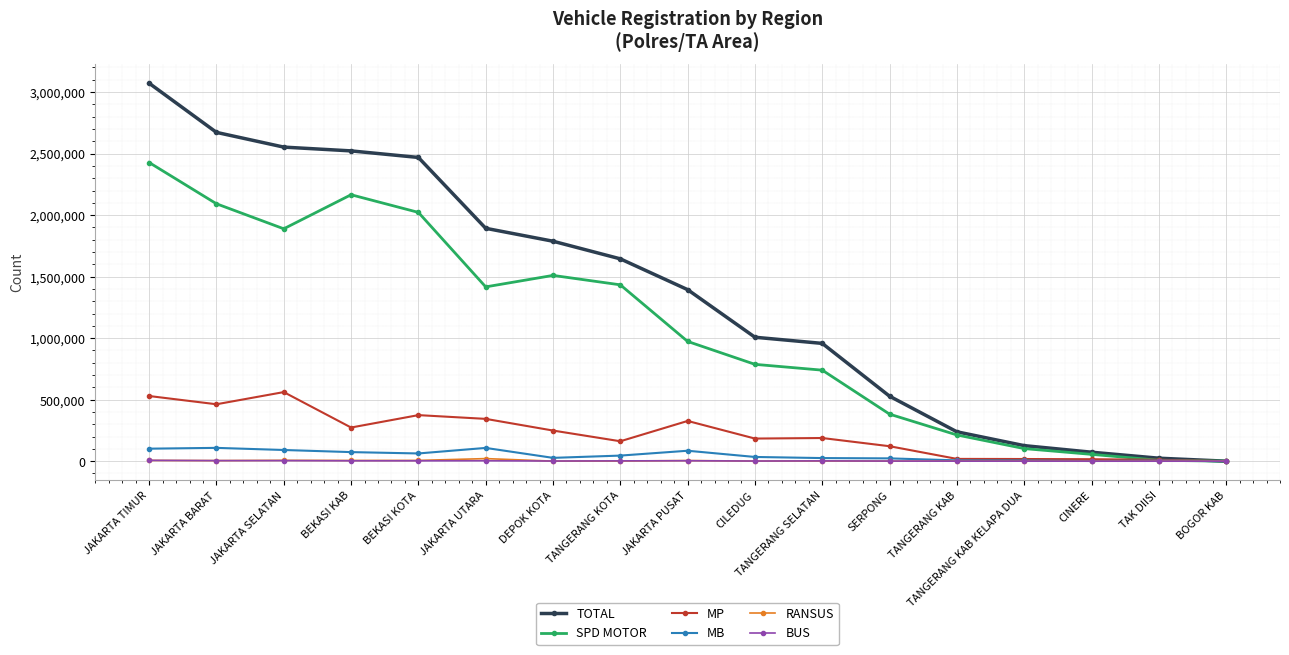

At which category does the chart reach its peak across all series?

JAKARTA TIMUR